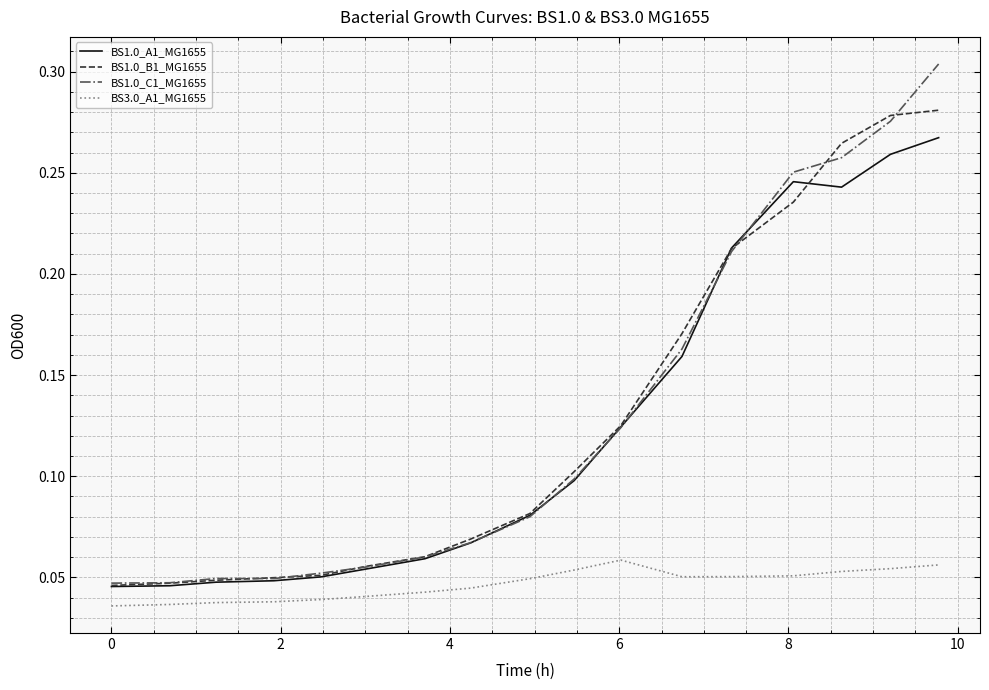

True or false: BS3.0_A1_MG1655 and BS1.0_B1_MG1655 cross at least once.

False